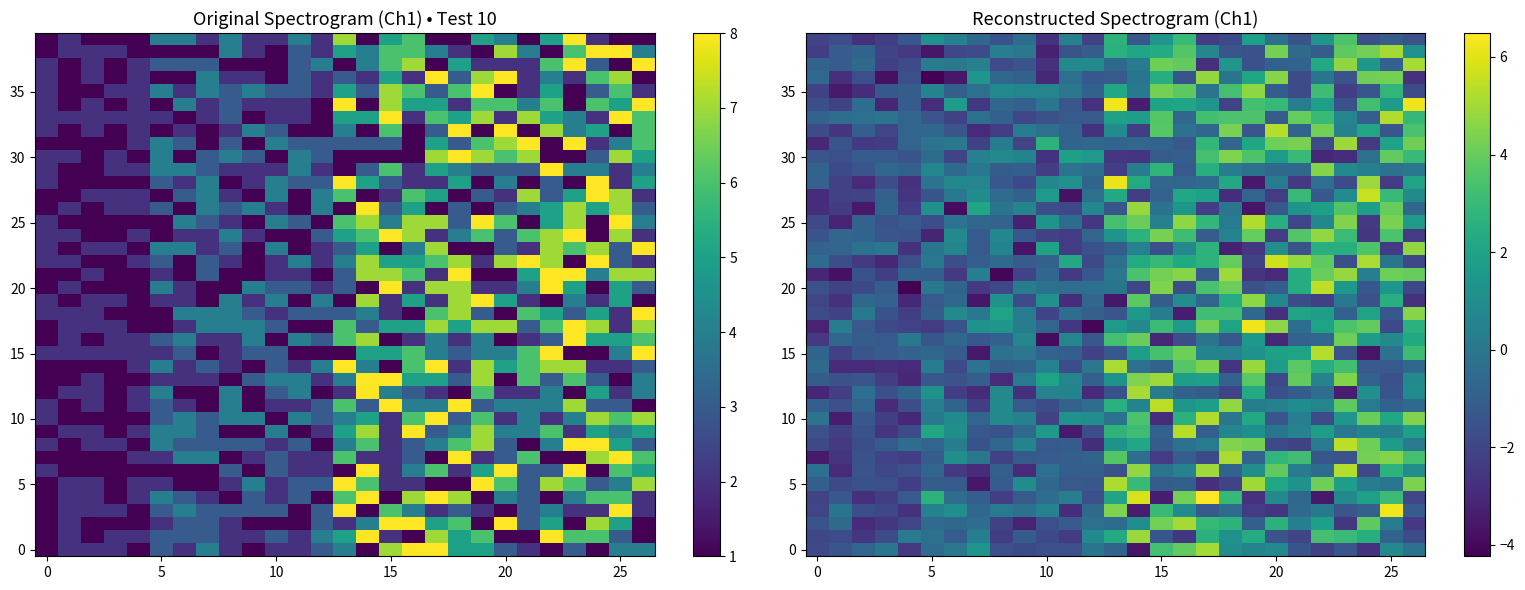

At which category is the sum across all series the highest?

17